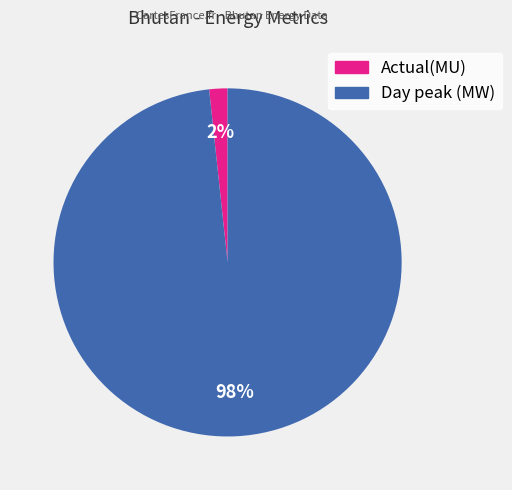

Between Day peak (MW) and Actual(MU), which is larger?

Day peak (MW)